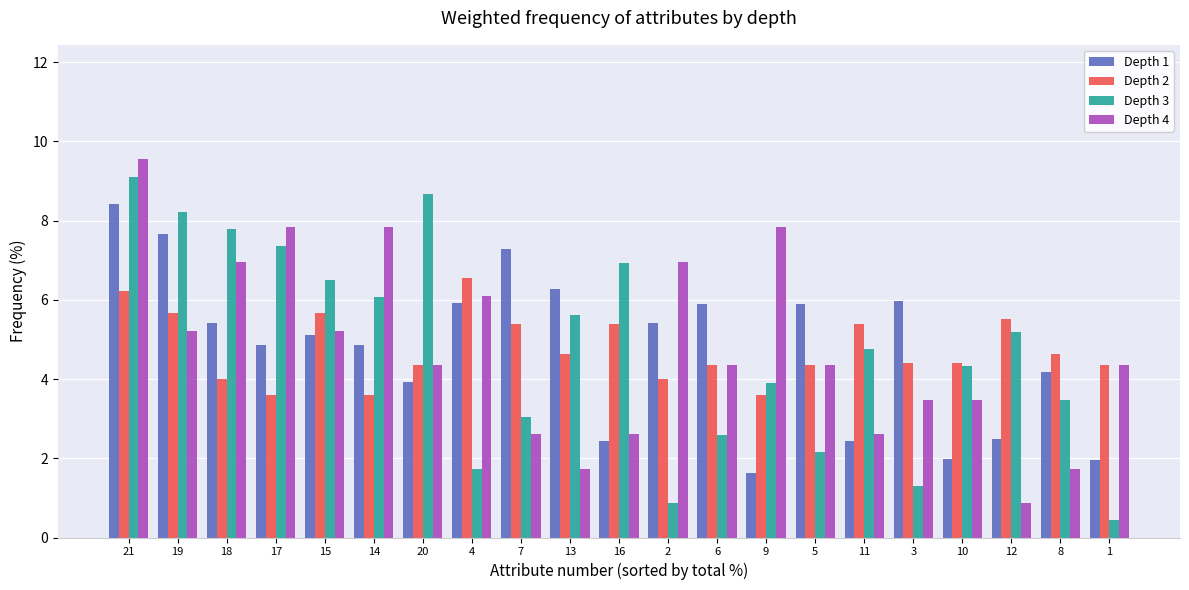

What is the difference between the maximum and minimum values in the Depth 2 series?

3.0